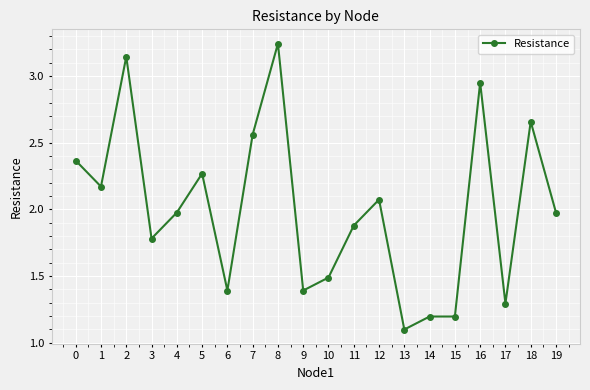

At which category does the data reach its first local valley?

1